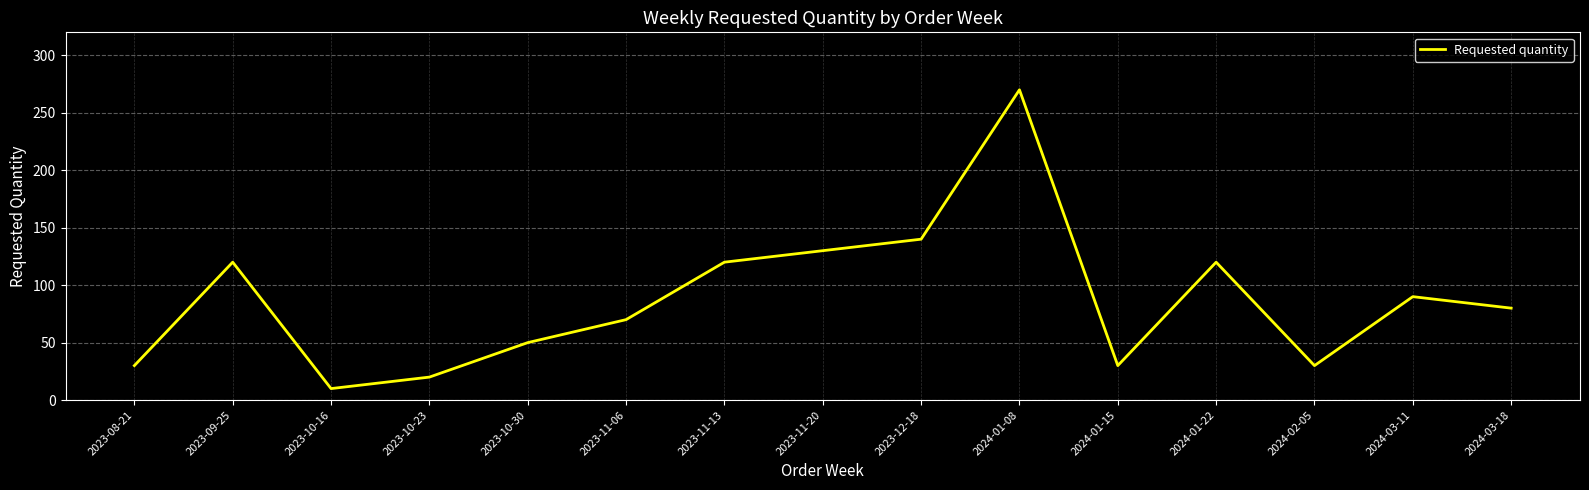

Count the number of categories in the chart.

15